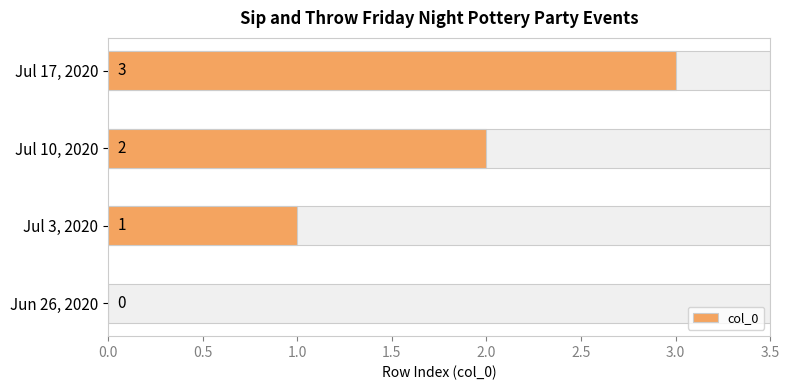

What is the average value?

2